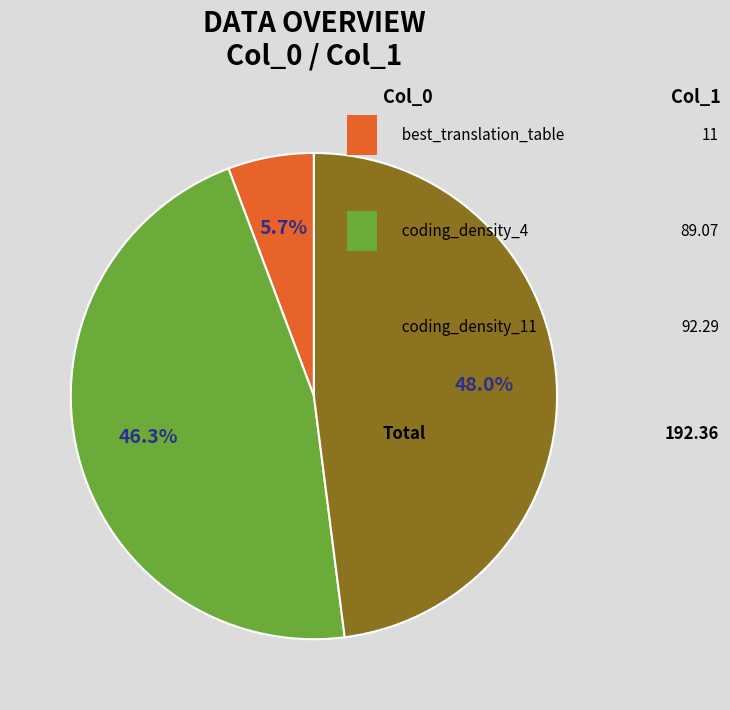

Is there a majority slice in this chart?

No